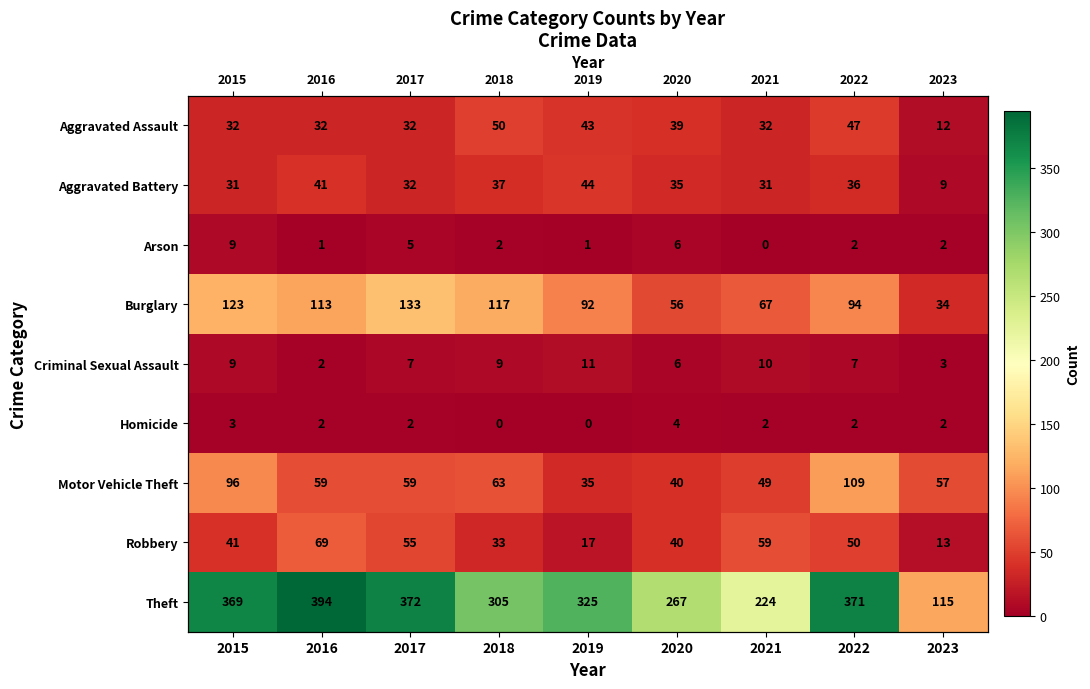

Rank the series at 2018 from highest to lowest value.

Theft, Burglary, Motor Vehicle Theft, Aggravated Assault, Aggravated Battery, Robbery, Criminal Sexual Assault, Arson, Homicide